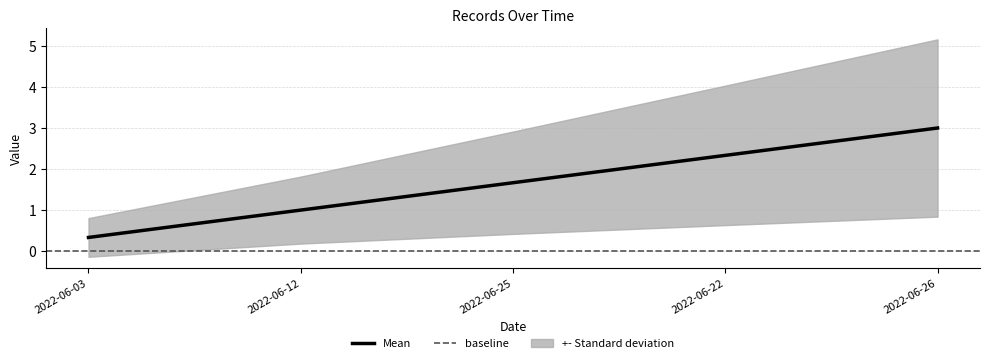

Which has a higher value, 2022-06-12 or 2022-06-22?

2022-06-22